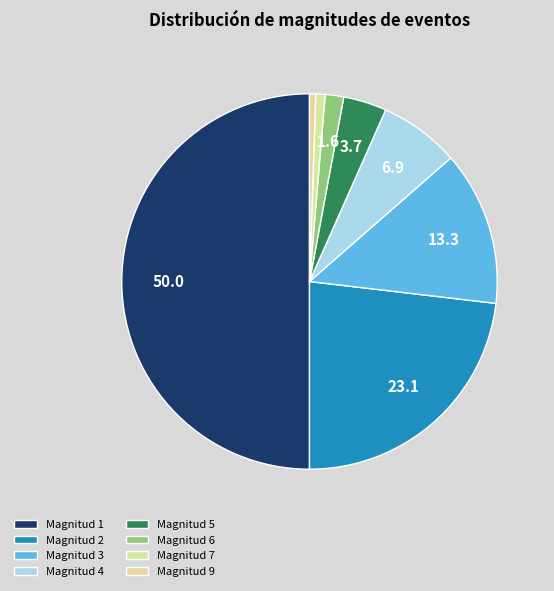

Count the number of slices in the pie.

8